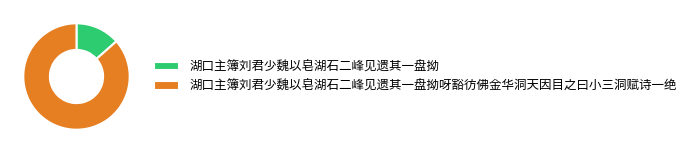

How many slices are in this pie chart?

2